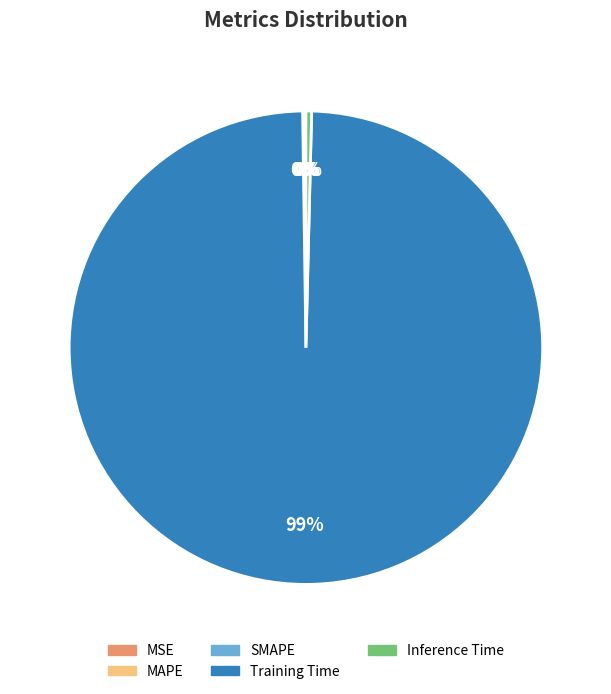

Does any single category account for the majority?

Yes